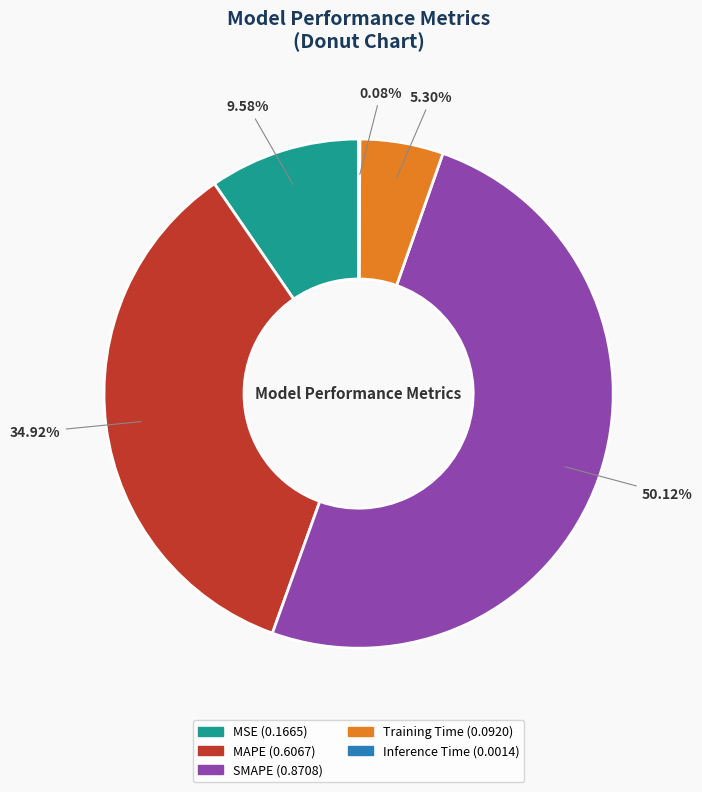

Is it true that MAPE is 47% of the pie?

False